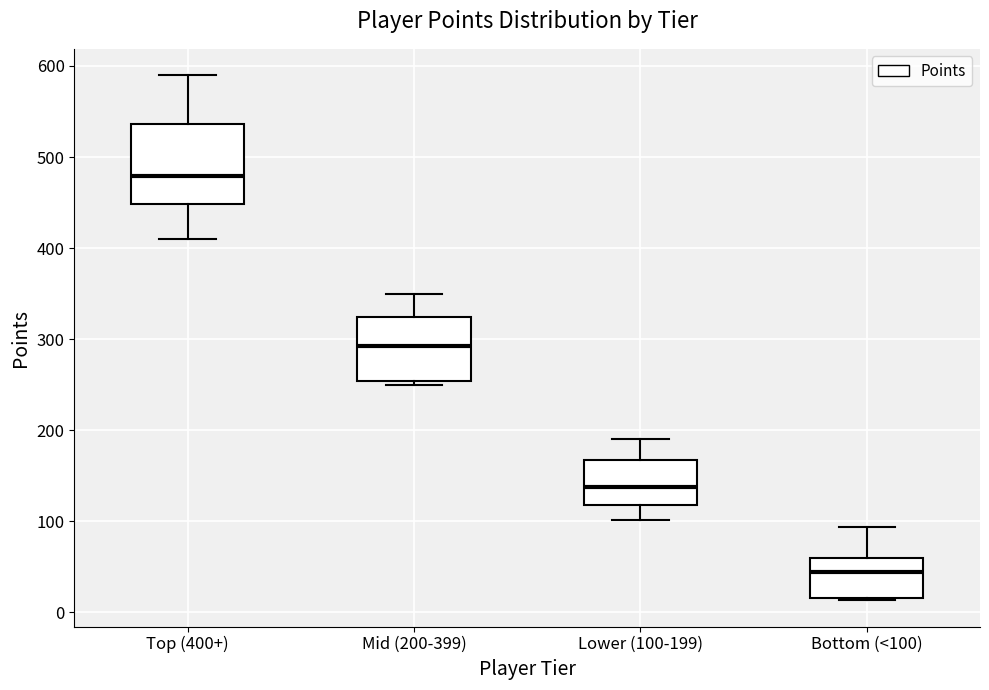

Which box is the tallest, from its lower edge to its upper edge?

Top (400+)